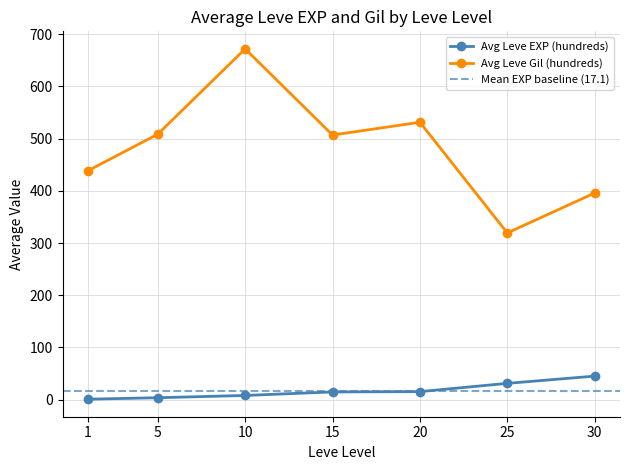

Is the value of Leve Gil at 10 greater than the value of Leve EXP at 10?

Yes